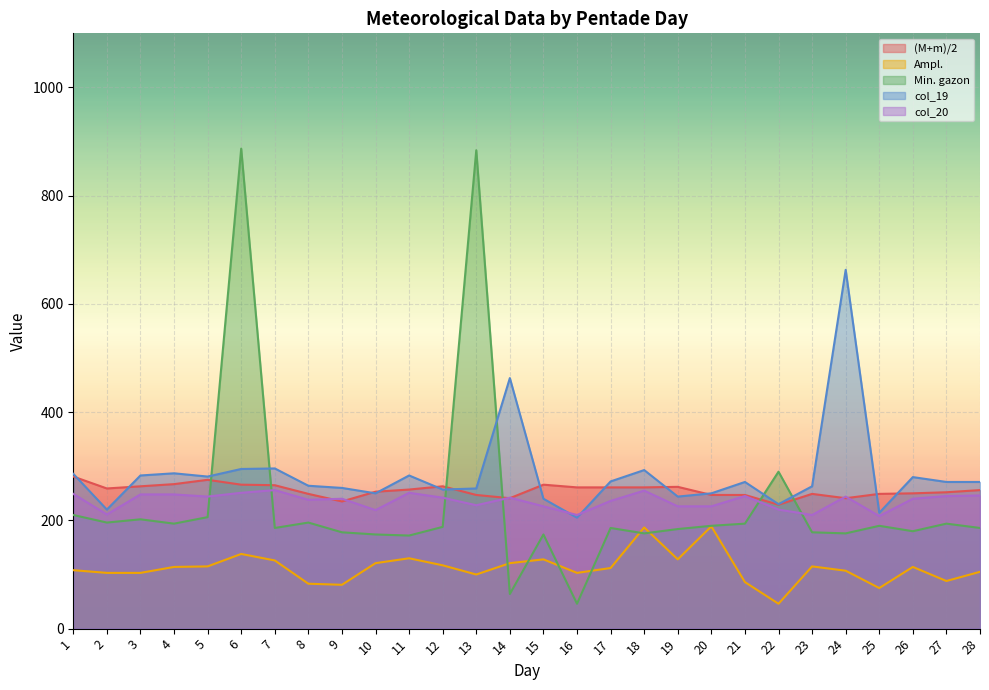

What is the difference between the highest and lowest values at 13?

784